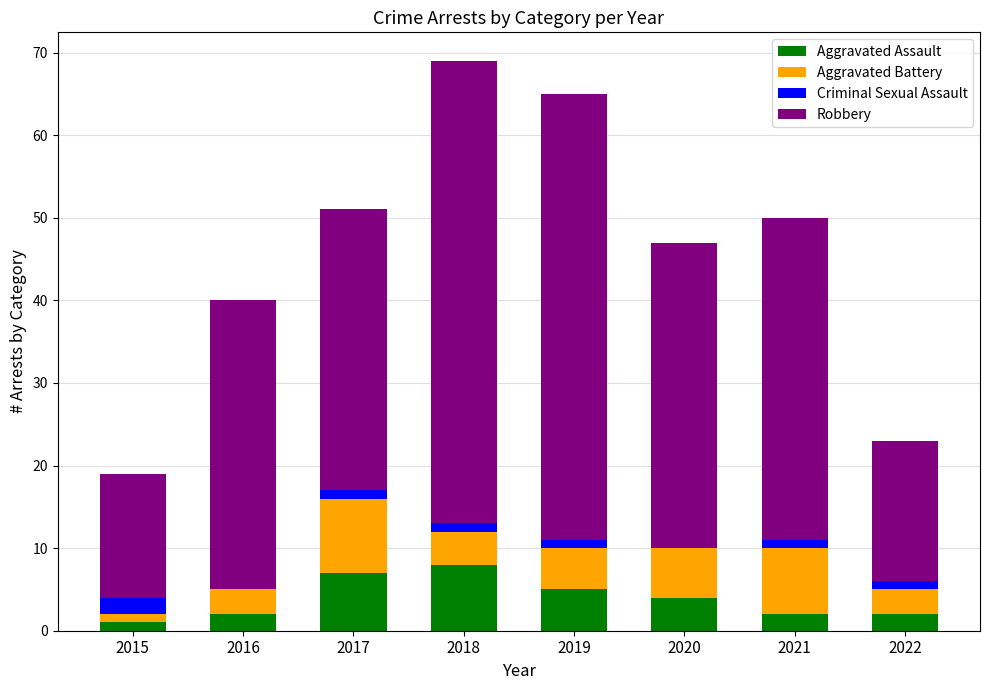

What is the maximum value for Aggravated Assault?

8